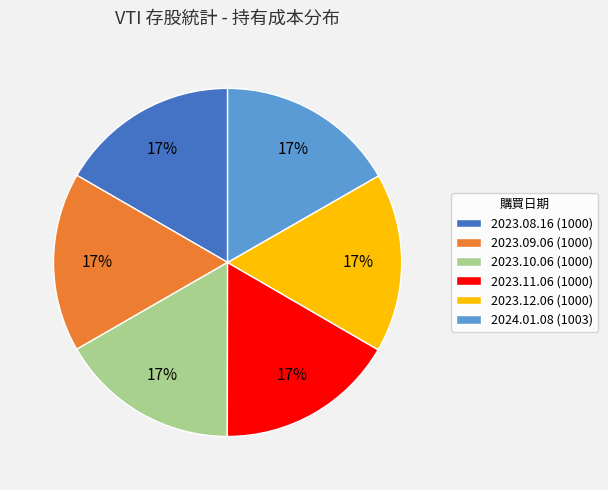

Approximately how many times larger is the value at 2024.01.08 (1003) compared to 2023.10.06 (1000)?

1.0